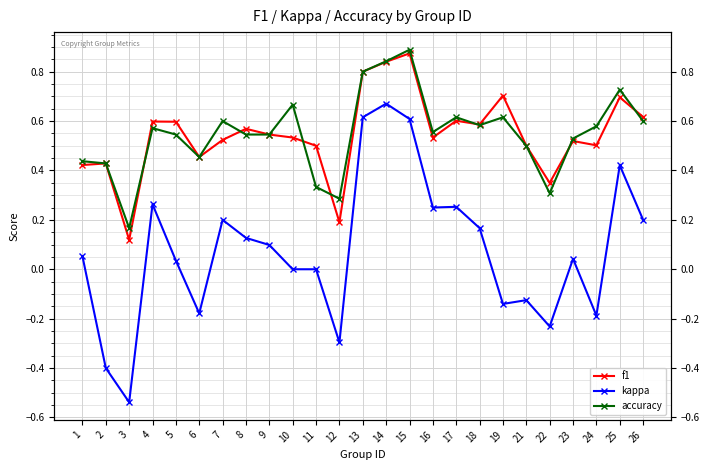

Is it true that accuracy equals 0.3 at 6?

False